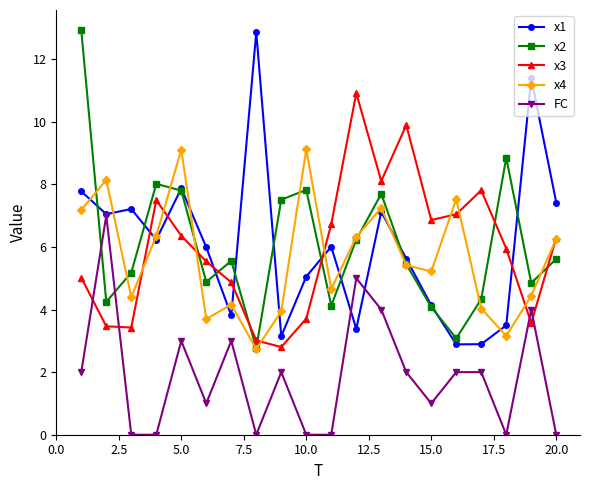

How many values in the x2 series exceed 5?

12